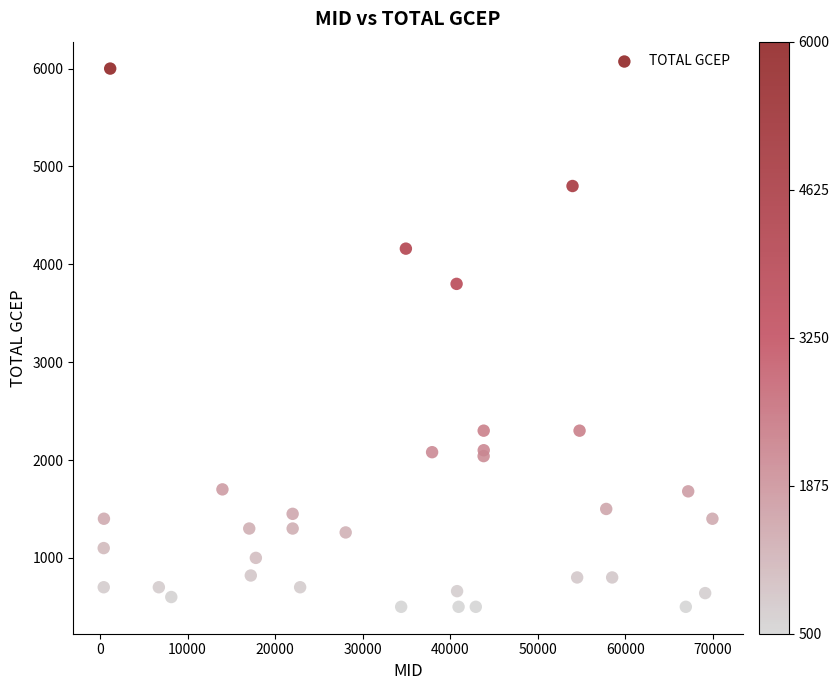

What Y value in the scatter plot is closest to 3250?

3800